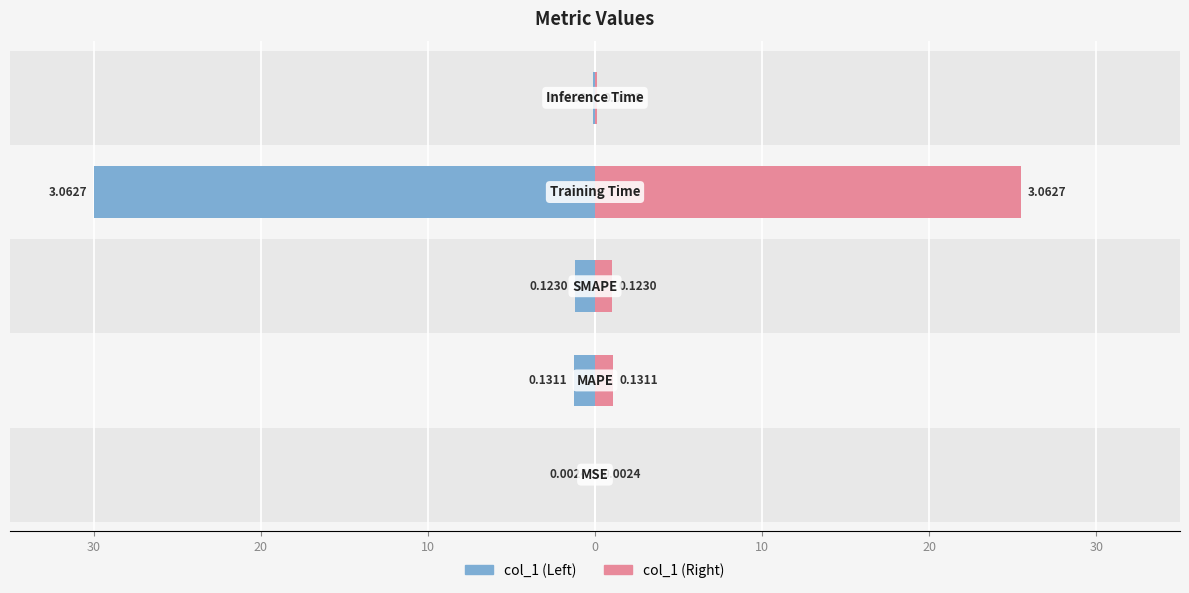

At how many categories does at least one series exceed -10?

5